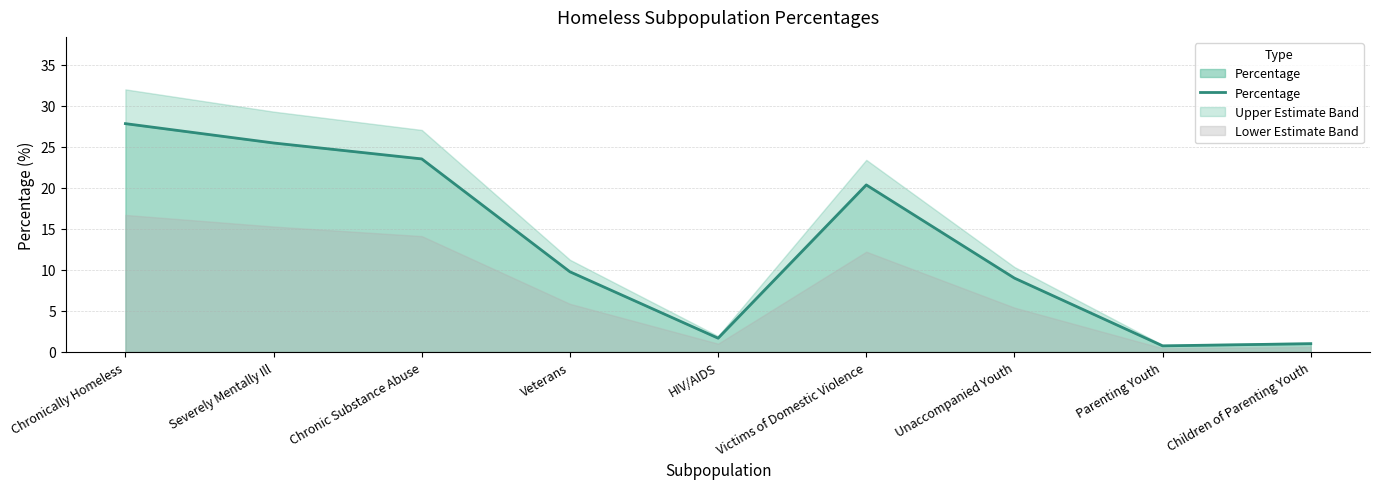

Reading left to right, what are all the values shown in this chart?

Chronically Homeless=27.8	Severely Mentally Ill=25.5	Chronic Substance Abuse=23.5	Veterans=9.8	HIV/AIDS=1.7	Victims of Domestic Violence=20.4	Unaccompanied Youth=9.0	Parenting Youth=0.7	Children of Parenting Youth=1.0